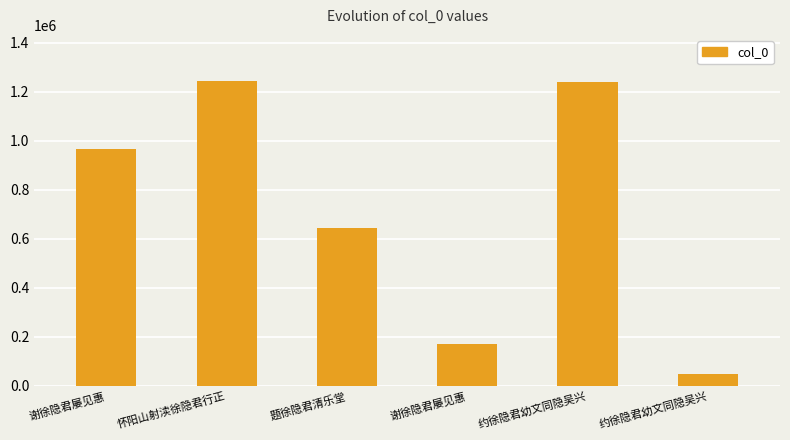

List the labels in order of value, smallest first.

约徐隐君幼文同隐吴兴, 谢徐隐君屡见惠, 题徐隐君清乐堂, 谢徐隐君屡见惠, 约徐隐君幼文同隐吴兴, 怀阳山射渎徐隐君行正